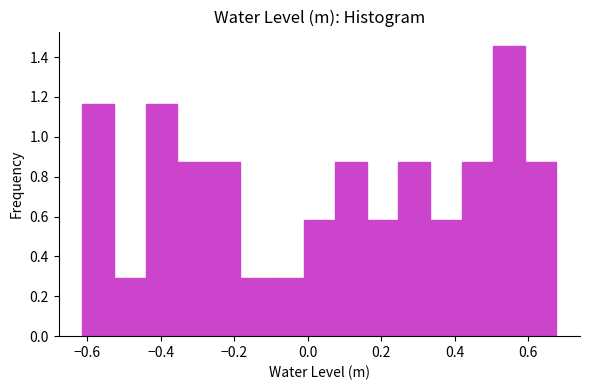

Reading left to right, transcribe this chart: for each bar, give the range it covers on the x-axis and its height. Neither the bar edges nor the heights are printed on the chart, so give them approximately, as read against the axes.

-0.62 to -0.52: 1.16
-0.52 to -0.44: 0.30
-0.44 to -0.36: 1.16
-0.36 to -0.26: 0.88
-0.26 to -0.18: 0.88
-0.18 to -0.10: 0.30
-0.10 to -0.02: 0.30
-0.02 to 0.08: 0.58
0.08 to 0.16: 0.88
0.16 to 0.24: 0.58
0.24 to 0.34: 0.88
0.34 to 0.42: 0.58
0.42 to 0.50: 0.88
0.50 to 0.60: 1.46
0.60 to 0.68: 0.88